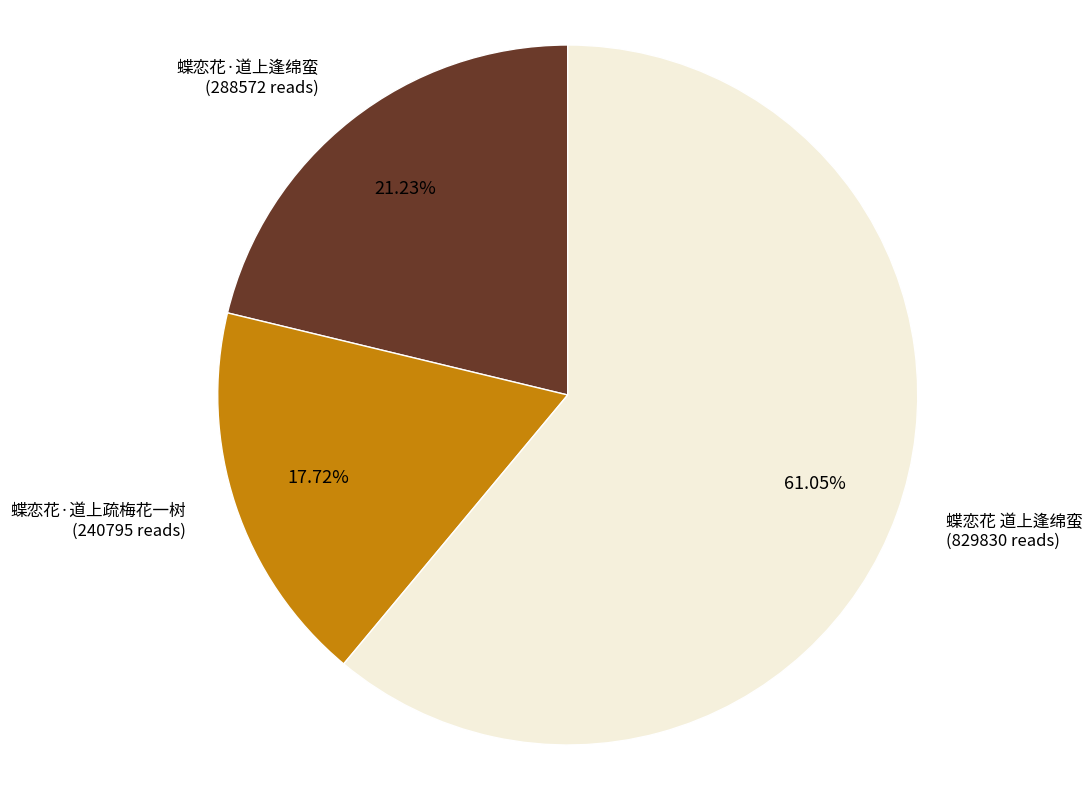

Is there any slice that represents more than half of the pie?

Yes